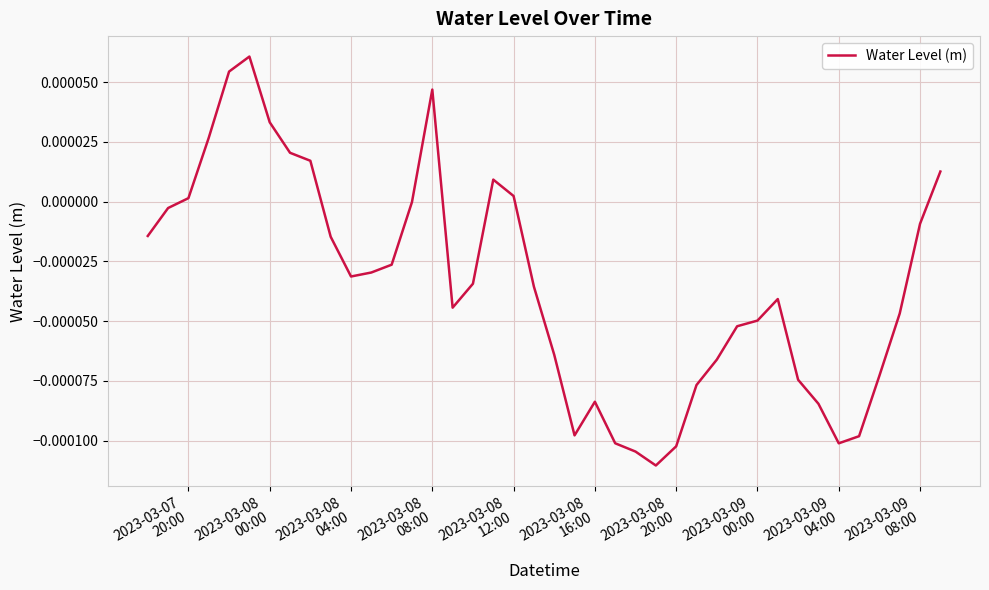

How many lines are shown in the chart?

1